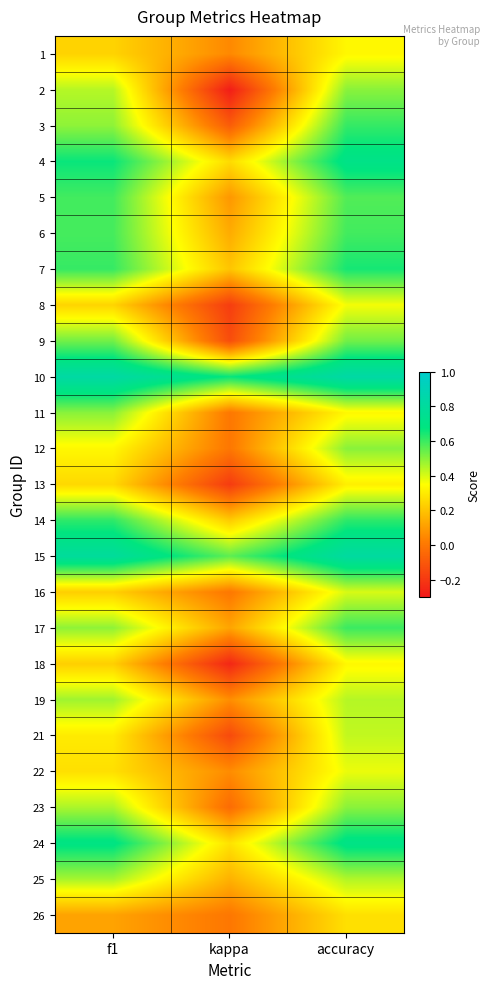

At which category is the sum across all series the highest?

accuracy